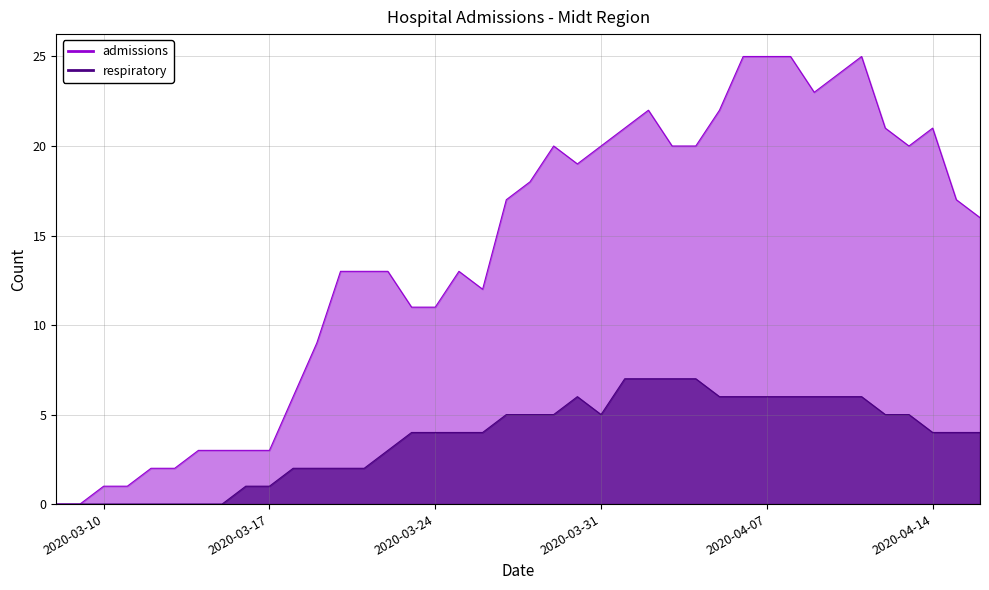

Reading left to right, list all the values displayed in this chart.

admissions: 2020-03-08=0	2020-03-09=0	2020-03-10=1	2020-03-11=1	2020-03-12=2	2020-03-13=2	2020-03-14=3	2020-03-15=3	2020-03-16=3	2020-03-17=3	2020-03-18=6	2020-03-19=9	2020-03-20=13	2020-03-21=13	2020-03-22=13	2020-03-23=11	2020-03-24=11	2020-03-25=13	2020-03-26=12	2020-03-27=17	2020-03-28=18	2020-03-29=20	2020-03-30=19	2020-03-31=20	2020-04-01=21	2020-04-02=22	2020-04-03=20	2020-04-04=20	2020-04-05=22	2020-04-06=25	2020-04-07=25	2020-04-08=25	2020-04-09=23	2020-04-10=24	2020-04-11=25	2020-04-12=21	2020-04-13=20	2020-04-14=21	2020-04-15=17	2020-04-16=16
respiratory: 2020-03-08=0	2020-03-09=0	2020-03-10=0	2020-03-11=0	2020-03-12=0	2020-03-13=0	2020-03-14=0	2020-03-15=0	2020-03-16=1	2020-03-17=1	2020-03-18=2	2020-03-19=2	2020-03-20=2	2020-03-21=2	2020-03-22=3	2020-03-23=4	2020-03-24=4	2020-03-25=4	2020-03-26=4	2020-03-27=5	2020-03-28=5	2020-03-29=5	2020-03-30=6	2020-03-31=5	2020-04-01=7	2020-04-02=7	2020-04-03=7	2020-04-04=7	2020-04-05=6	2020-04-06=6	2020-04-07=6	2020-04-08=6	2020-04-09=6	2020-04-10=6	2020-04-11=6	2020-04-12=5	2020-04-13=5	2020-04-14=4	2020-04-15=4	2020-04-16=4